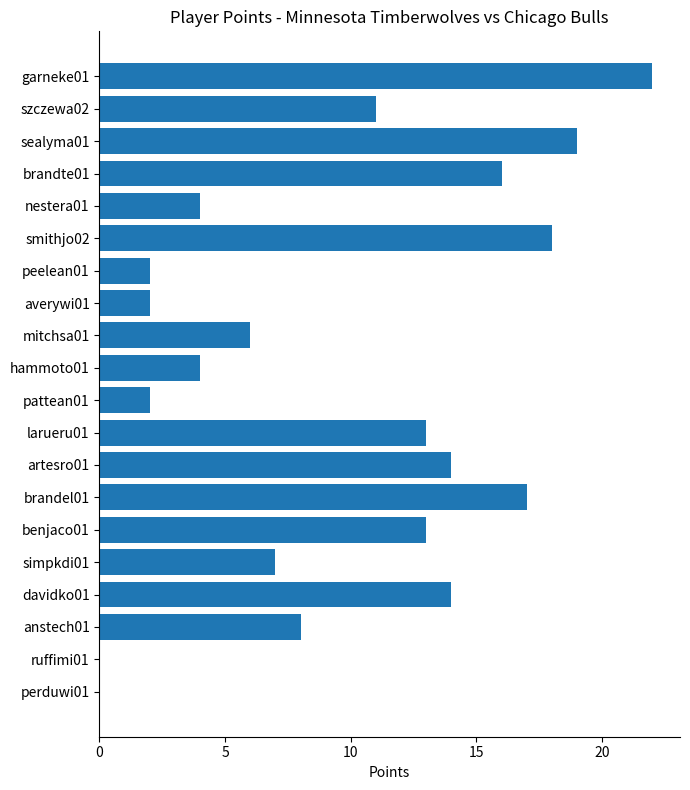

What is the maximum value shown in the chart?

22